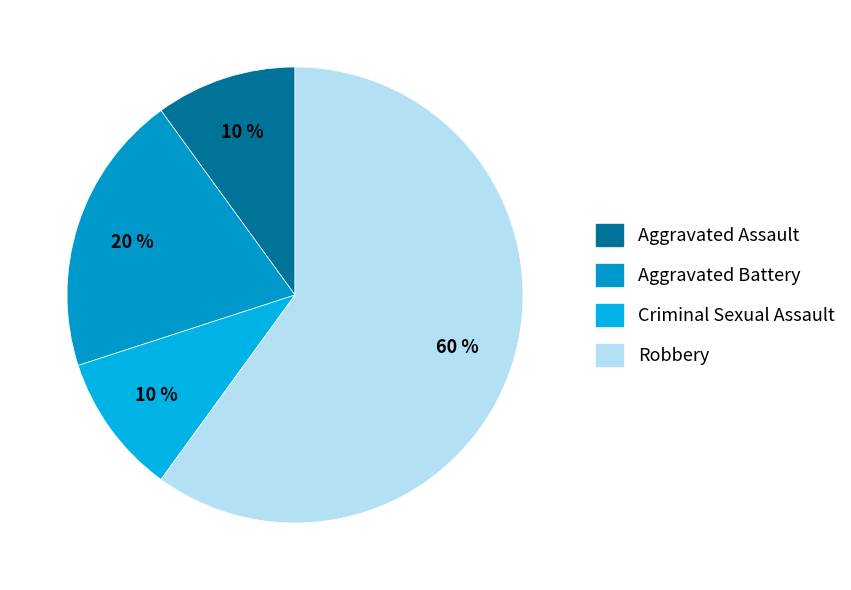

What is the majority slice?

Robbery